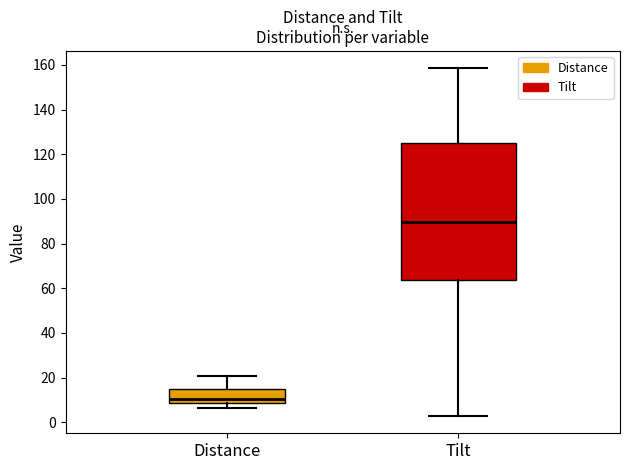

Which box's median line is the lowest?

Distance